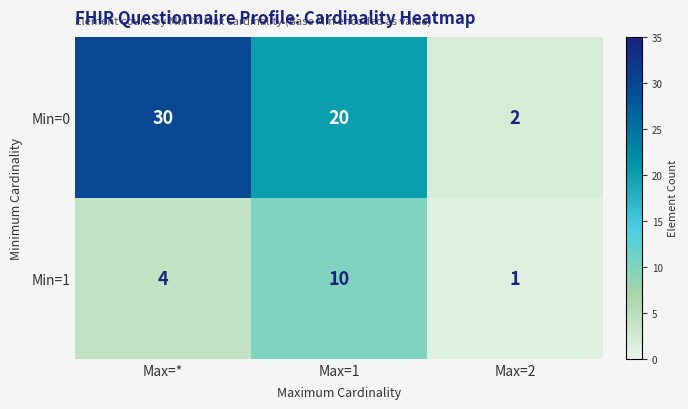

Reading right to left, list all the values displayed in this chart.

Min=0: Max=2=2	Max=1=20	Max=*=30
Min=1: Max=2=1	Max=1=10	Max=*=4